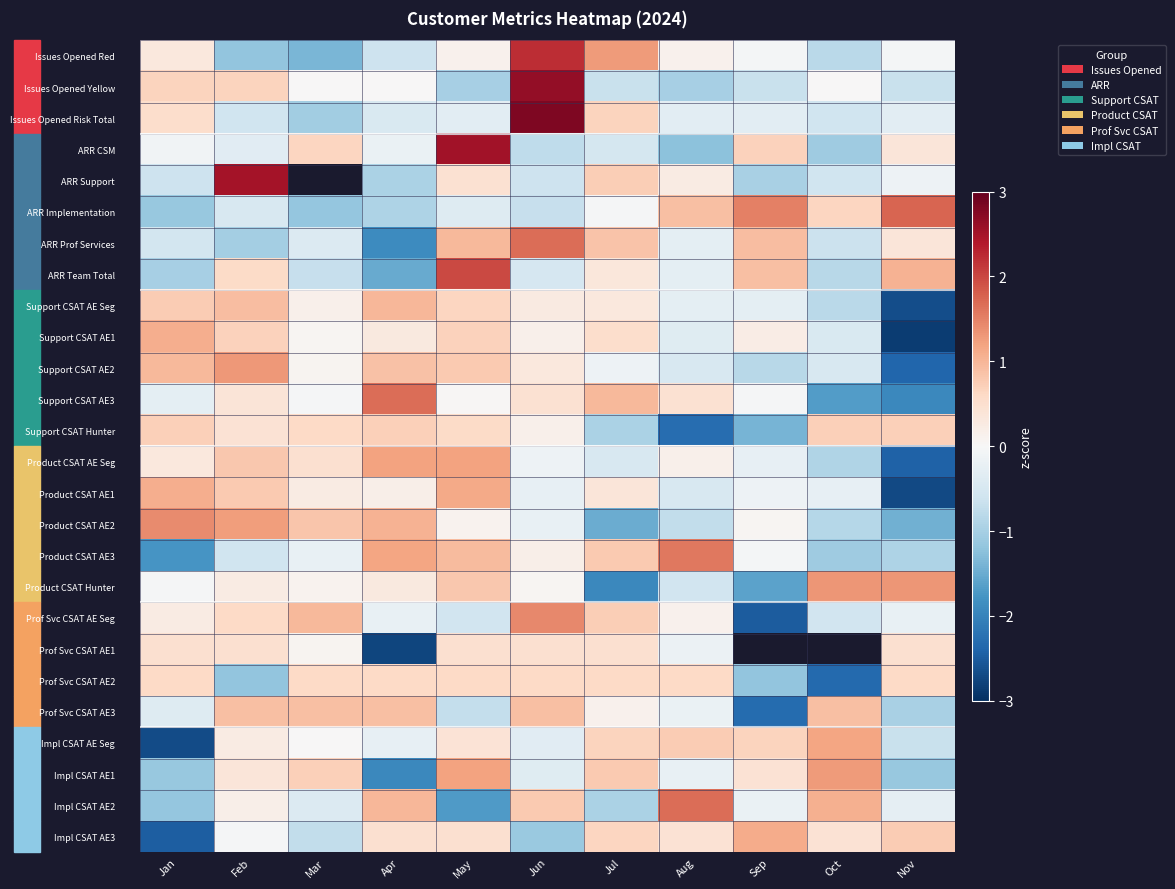

How many values in Impl CSAT AE Seg are below zero?

4